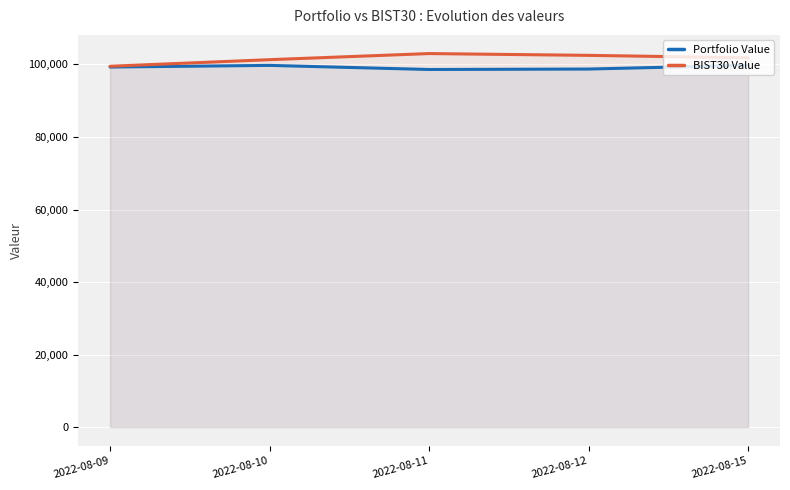

The value of Portfolio Value at 2022-08-10 is 99738.5. True or false?

True